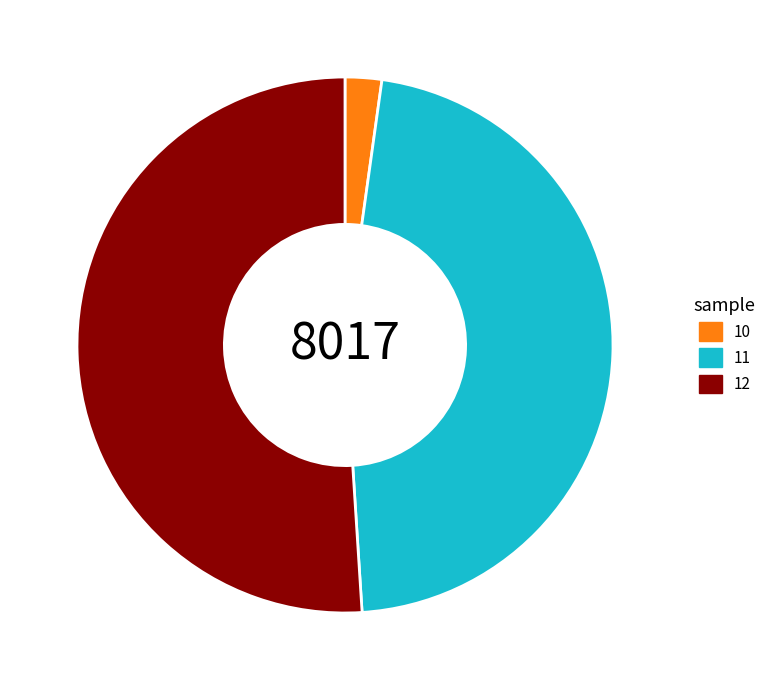

Which slice is the largest?

12